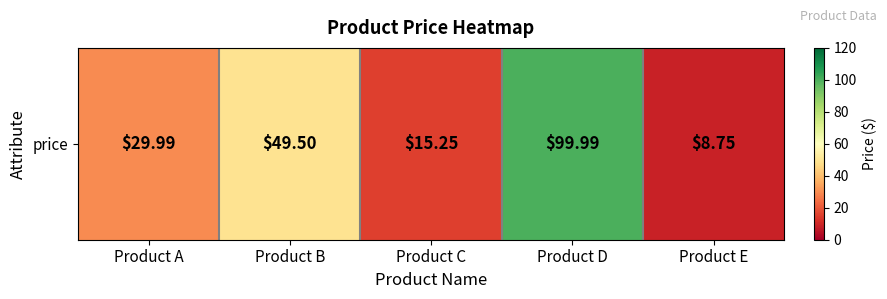

Count the number of categories in the chart.

5